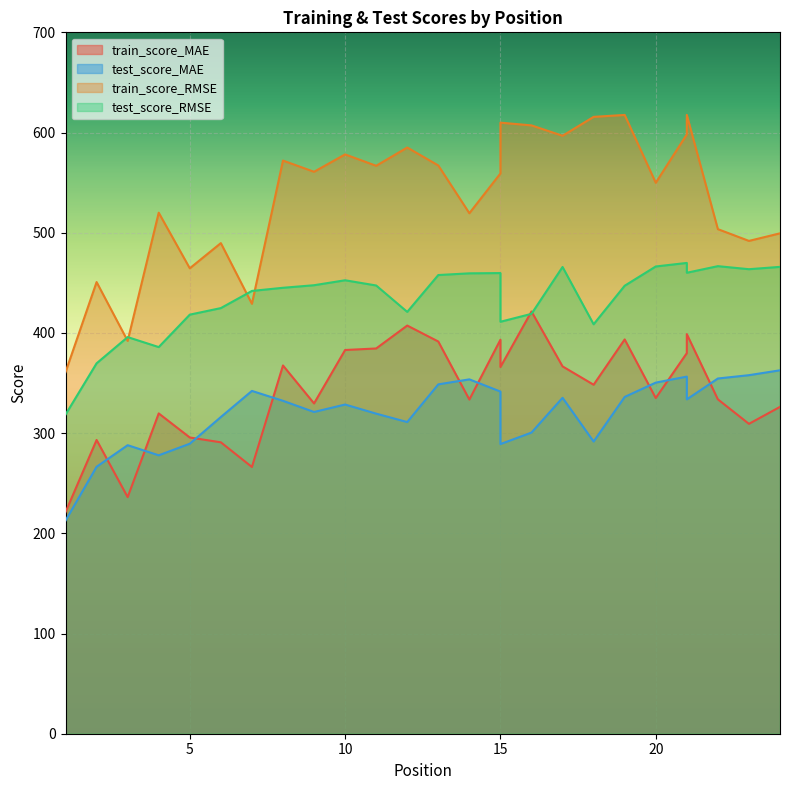

At which category does the chart reach its peak across all series?

21